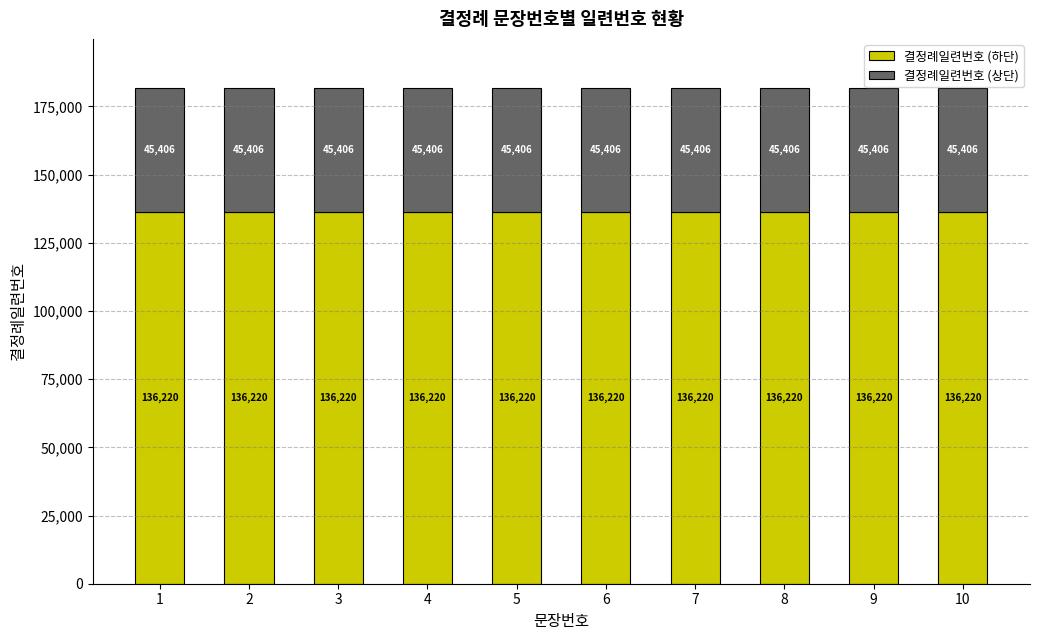

The value of 결정례일련번호 (하단) at 4 is 136220.2. True or false?

True